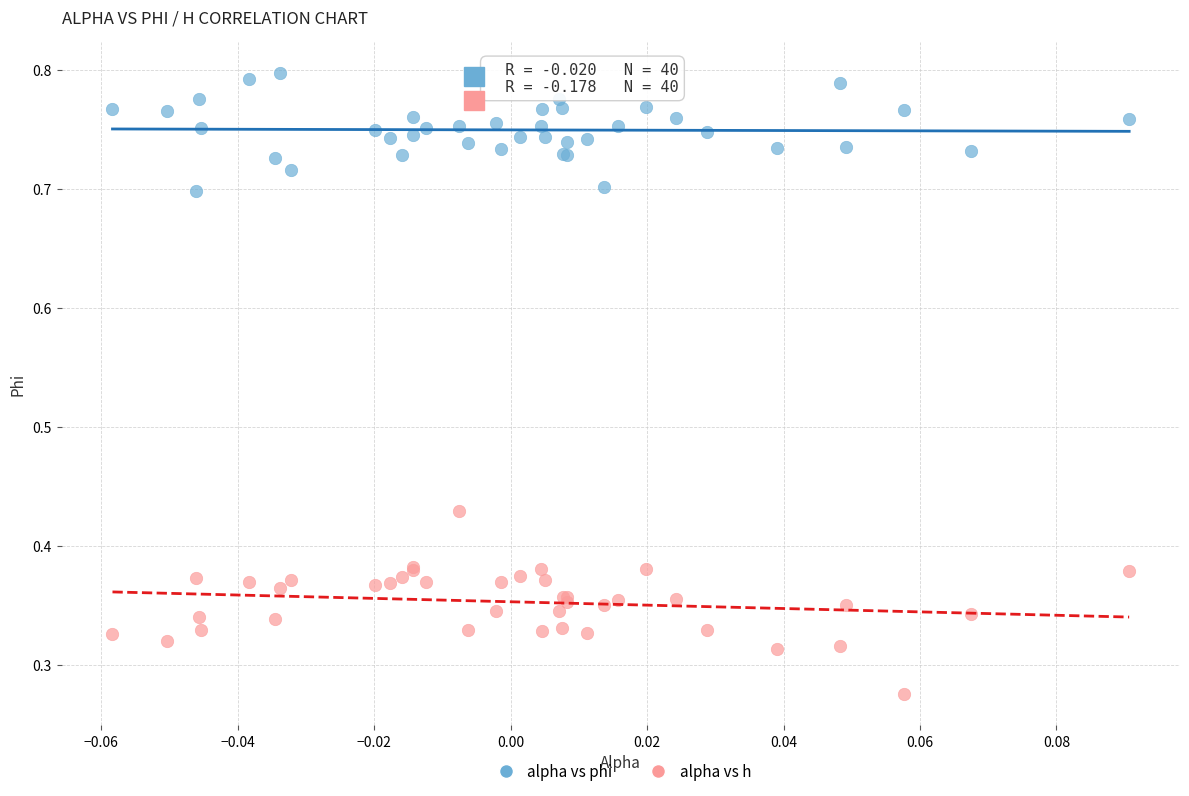

Which series contains the highest Y value?

alpha vs phi